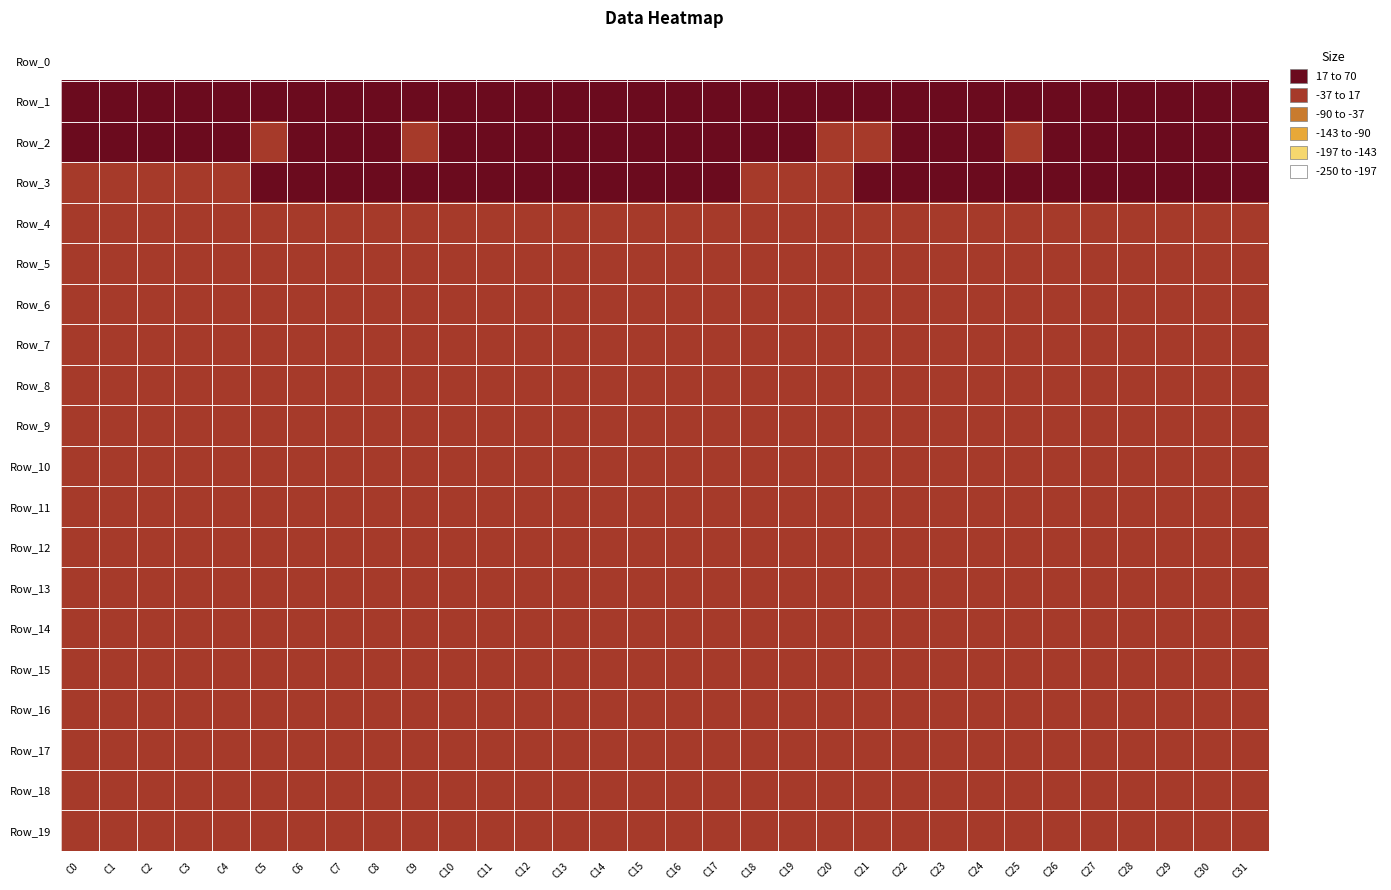

Between C16 and C18, which series saw the biggest shift?

Row_0